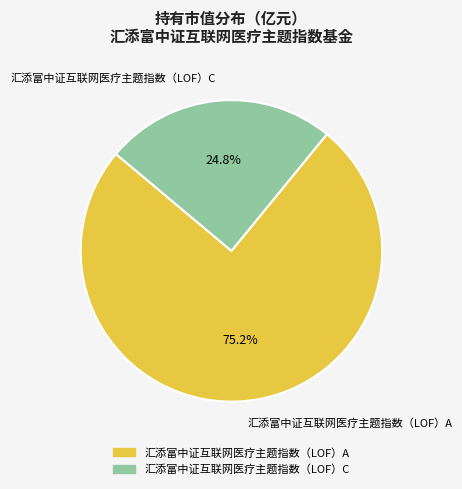

Does any single category account for the majority?

Yes